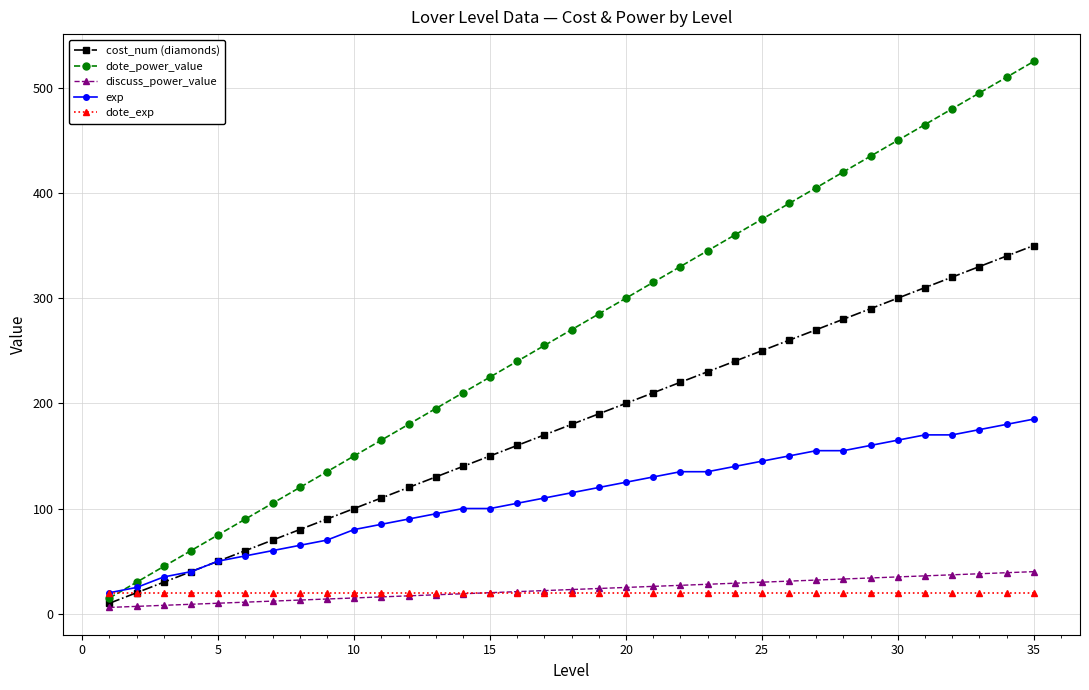

What is the greatest value displayed?

525